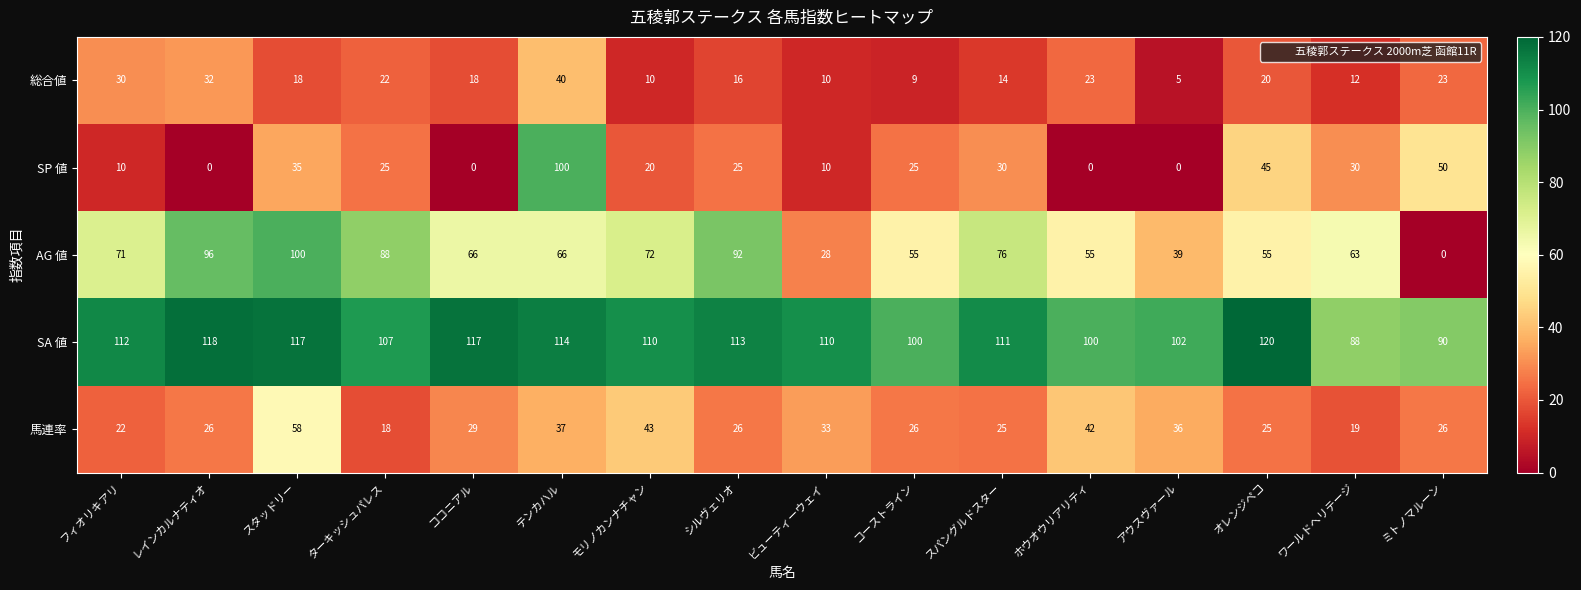

Is it true that 馬連率 equals 36 at スパングルドスター?

False